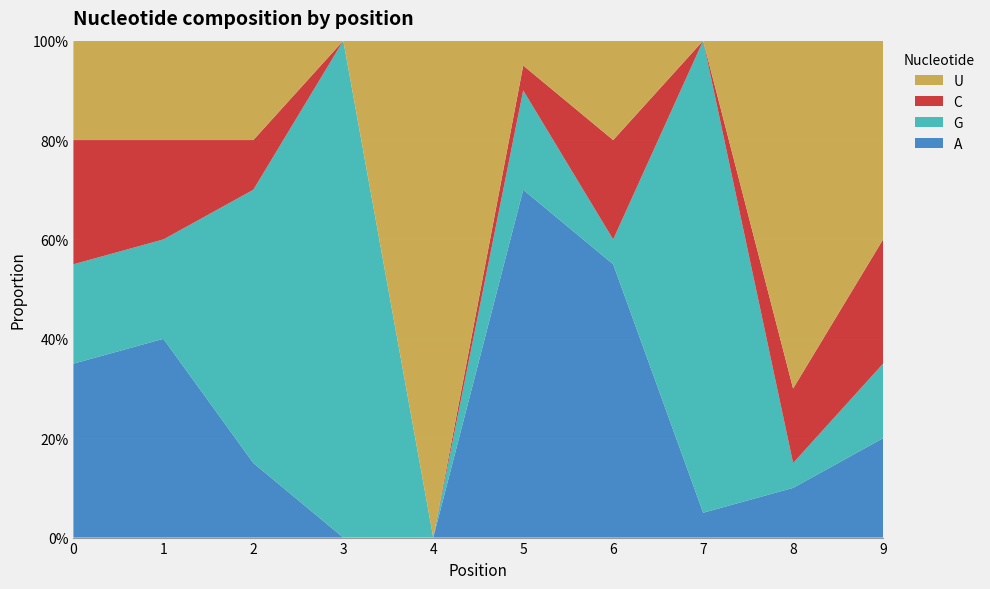

Reading left to right, list all the values displayed in this chart.

A: 0=0.3	1=0.4	2=0.1	3=0.0	4=0.0	5=0.7	6=0.6	7=0.1	8=0.1	9=0.2
G: 0=0.2	1=0.2	2=0.6	3=1.0	4=0.0	5=0.2	6=0.1	7=0.9	8=0.1	9=0.1
C: 0=0.2	1=0.2	2=0.1	3=0.0	4=0.0	5=0.1	6=0.2	7=0.0	8=0.1	9=0.2
U: 0=0.2	1=0.2	2=0.2	3=0.0	4=1.0	5=0.1	6=0.2	7=0.0	8=0.7	9=0.4